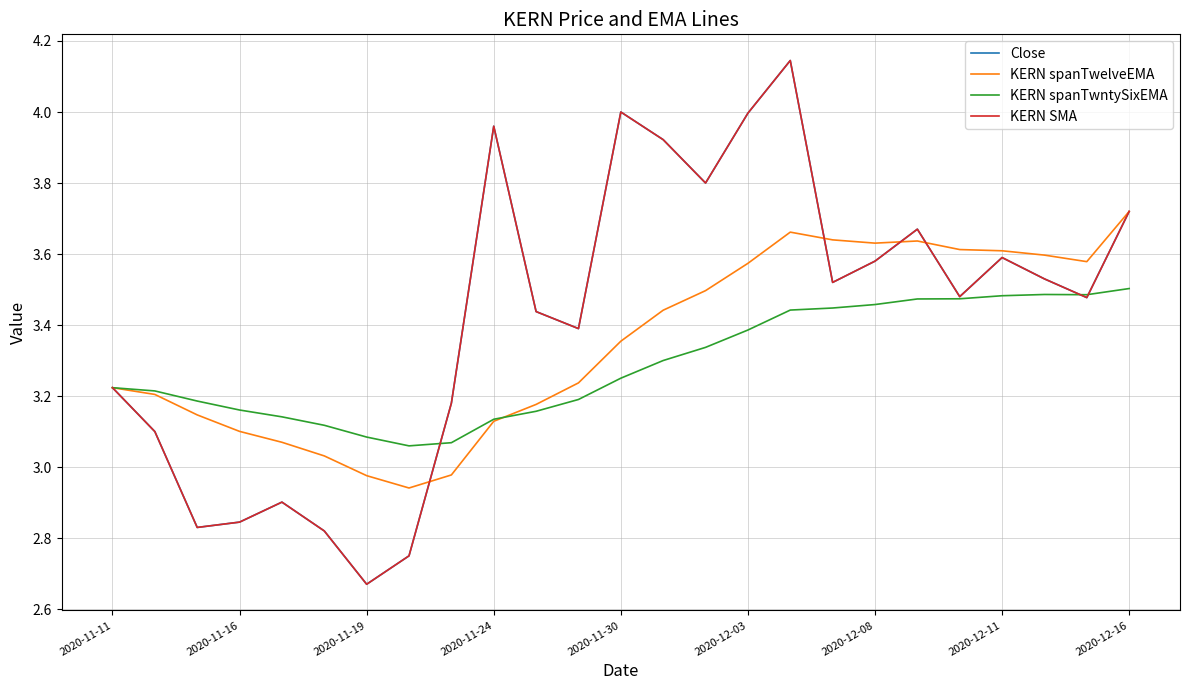

At which label does KERN spanTwelveEMA first exceed 3?

2020-11-11